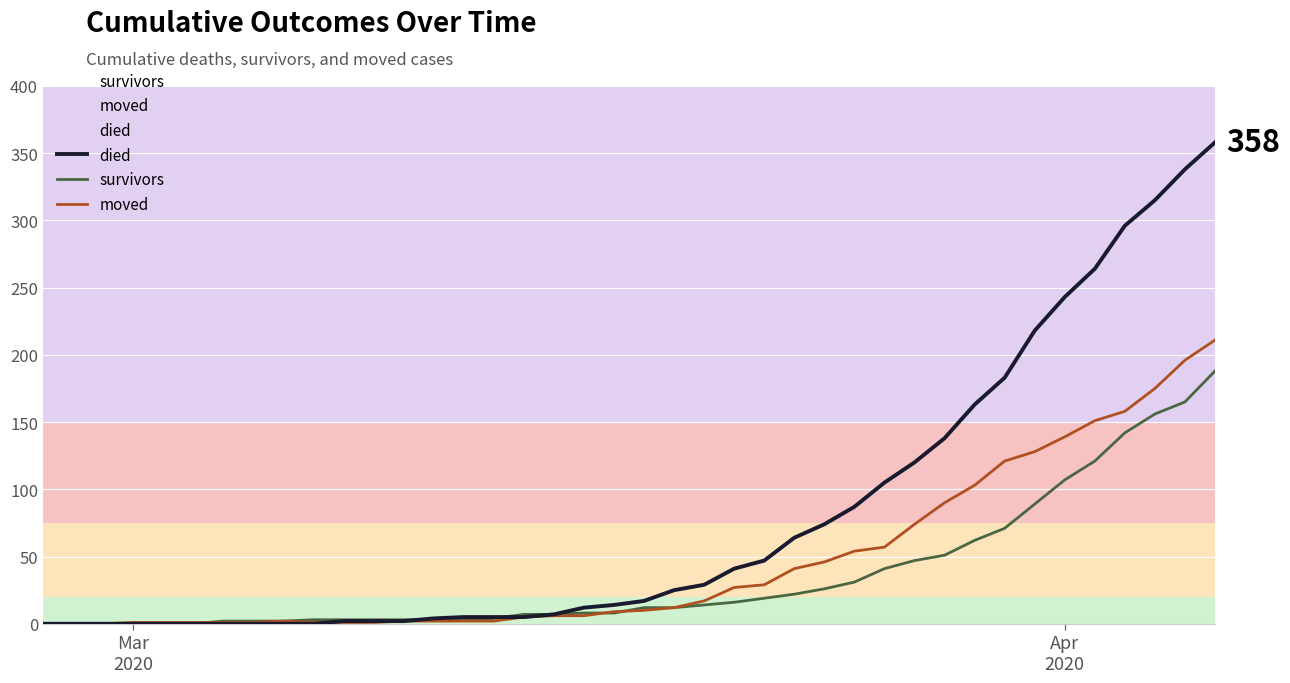

List the series in order of their peak value, highest first.

died, moved, survivors